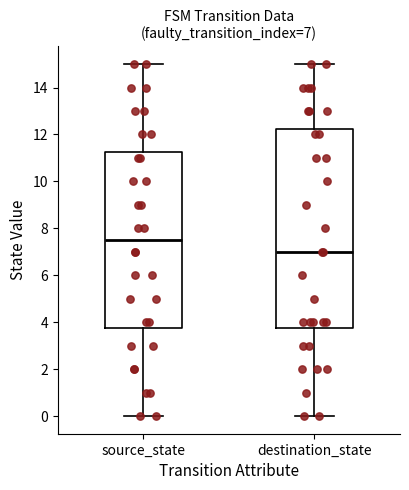

Which box has the lowest median line?

destination_state